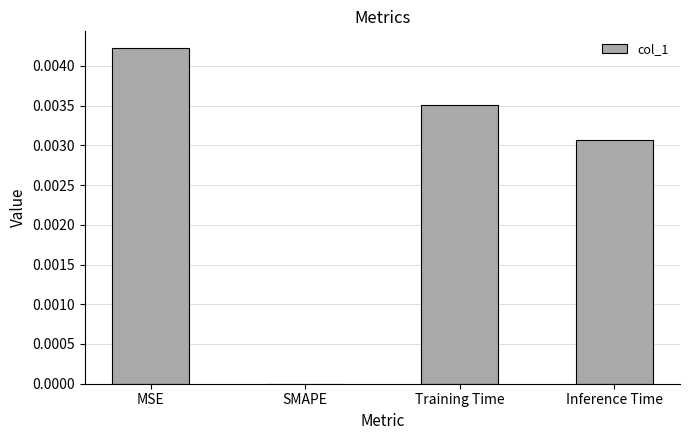

The chart shows a value of 0.0 at Inference Time. True or false?

True